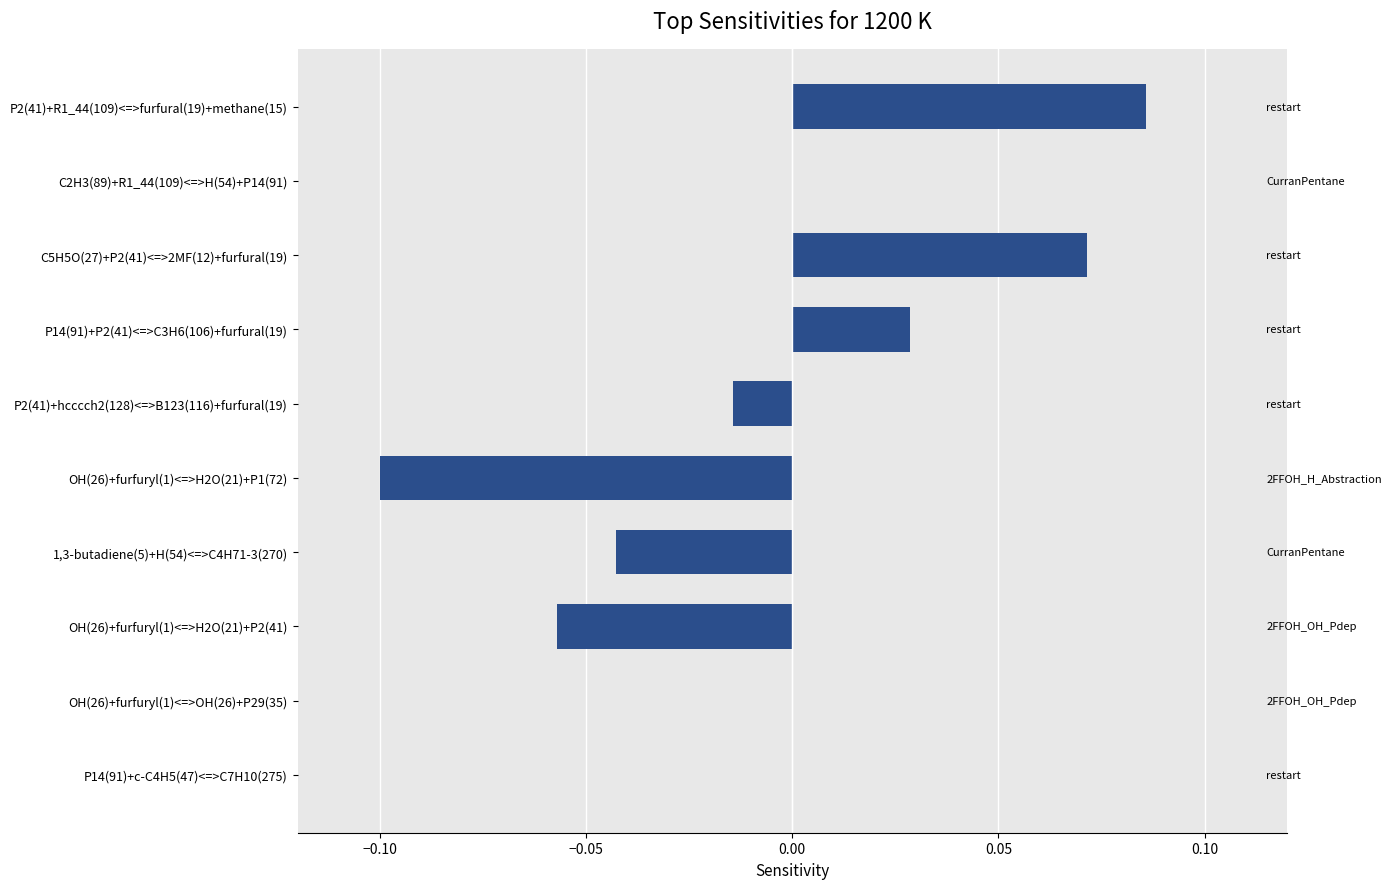

Which label corresponds to the largest value in the chart?

P2(41)+R1_44(109)<=>furfural(19)+methane(15)